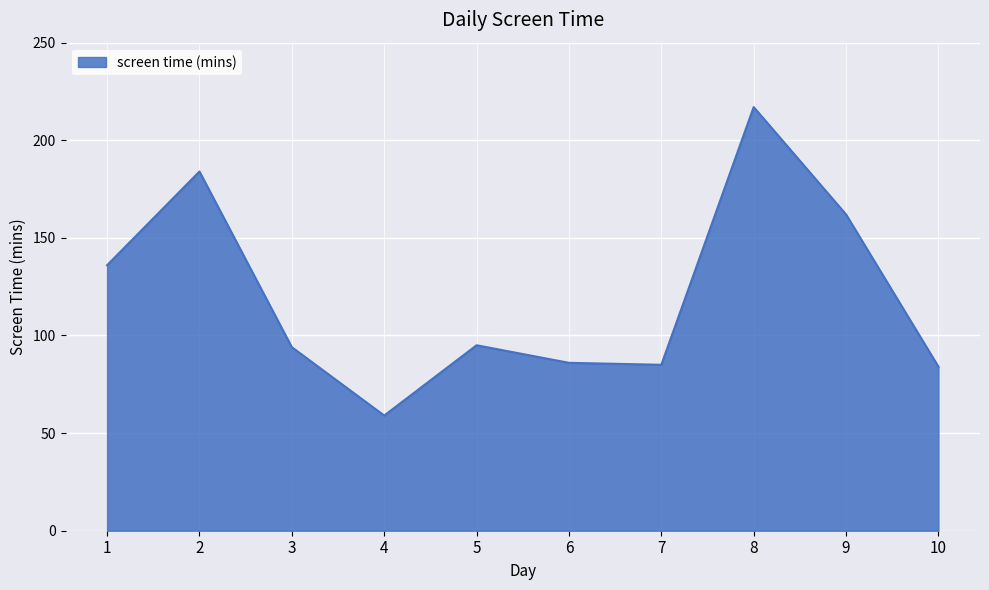

Which label corresponds to the smallest value in the chart?

4